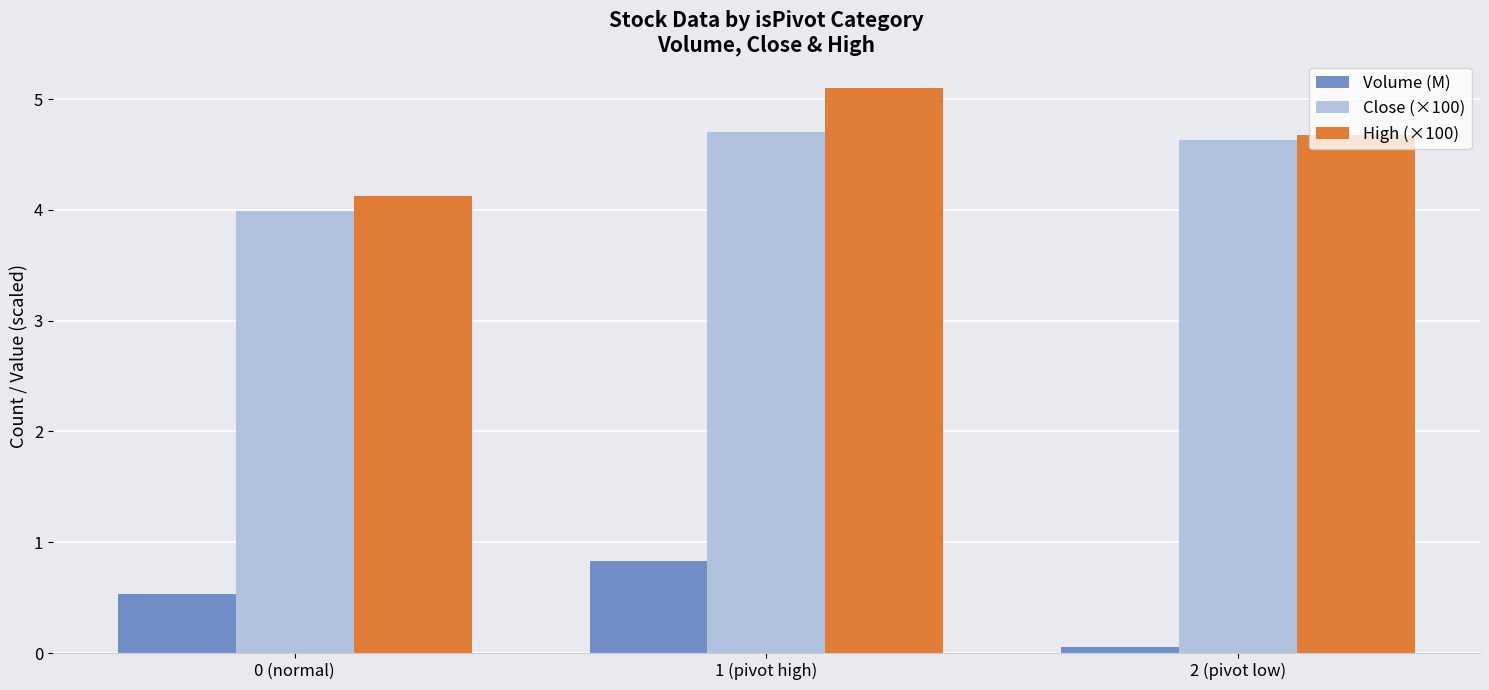

At which label does Close (×100) first exceed 4?

1 (pivot high)